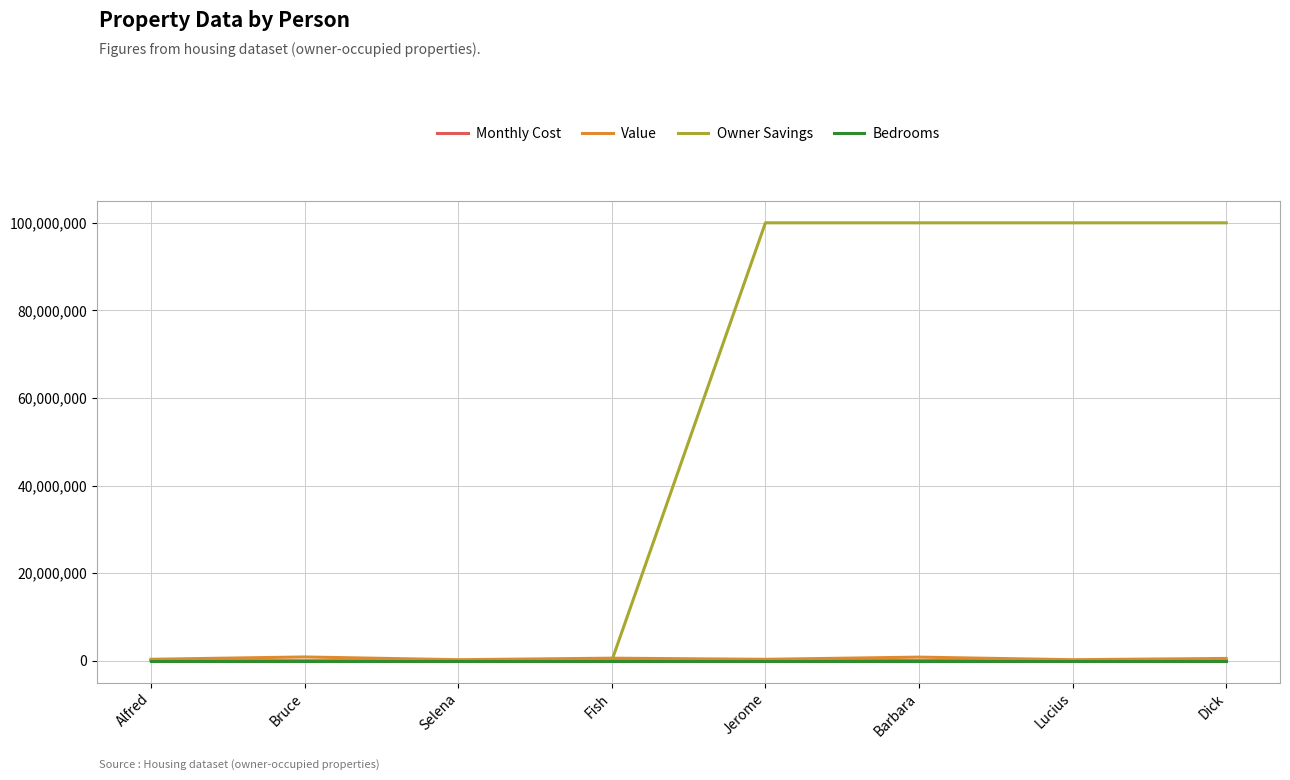

Which series has the largest total across all categories?

Owner Savings